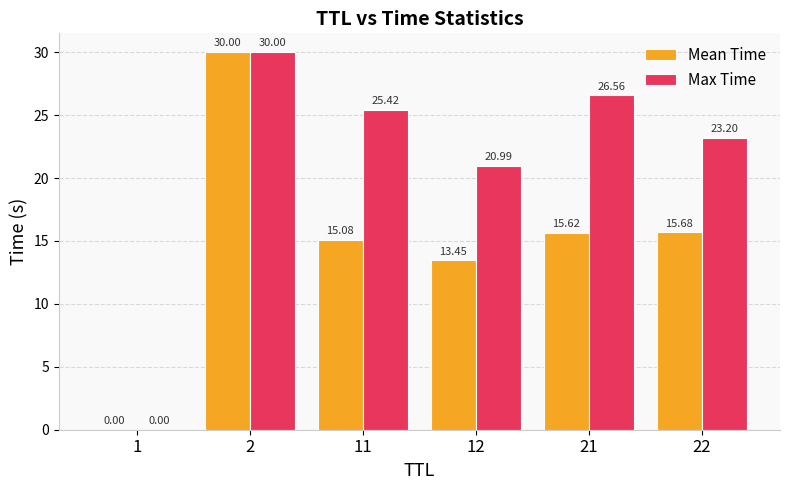

Which series has the largest total across all categories?

Max Time